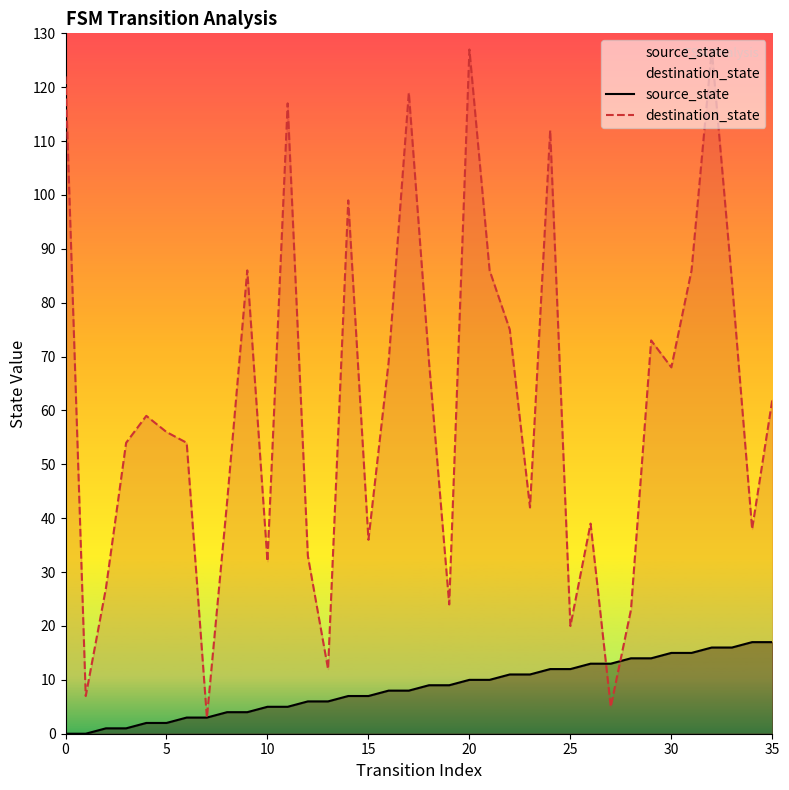

What are all the series names shown in the legend?

source_state, destination_state